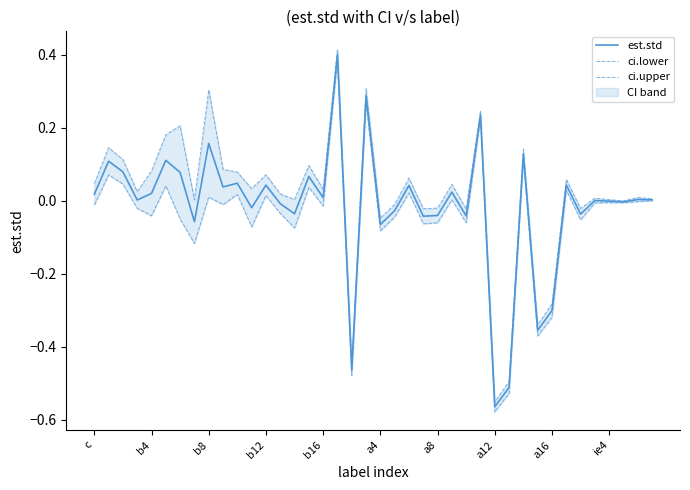

The value of est.std at a12 is -0.9. True or false?

False